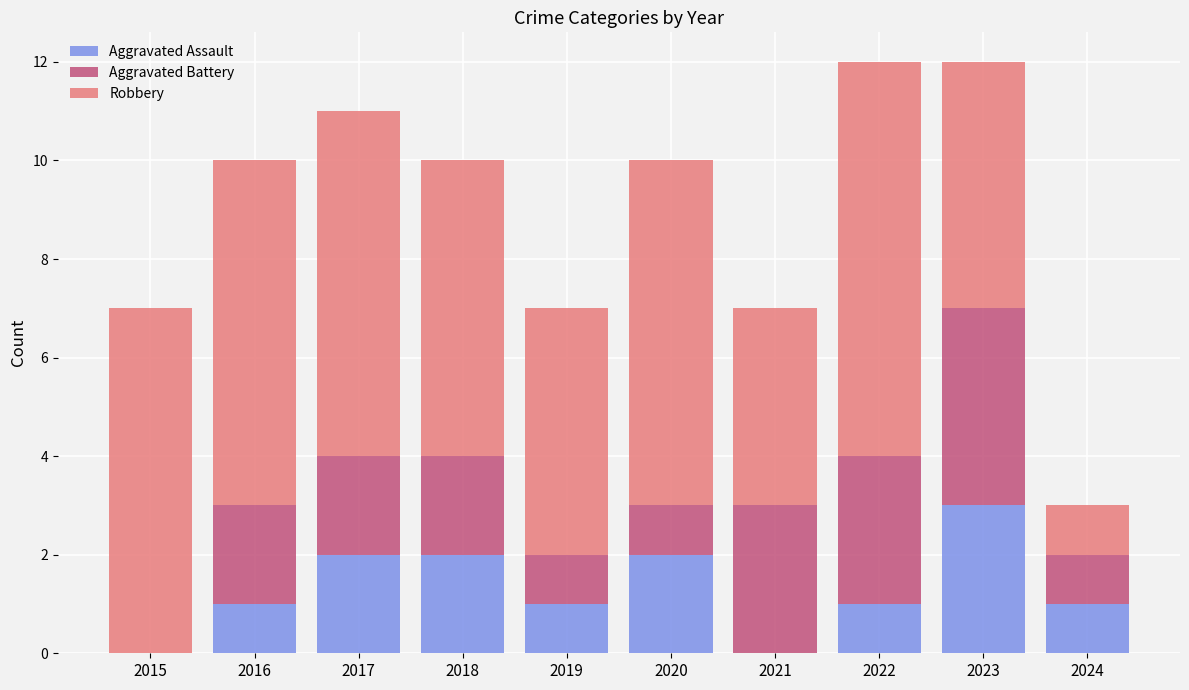

The Aggravated Assault series shows 1 at 2020. True or false?

False